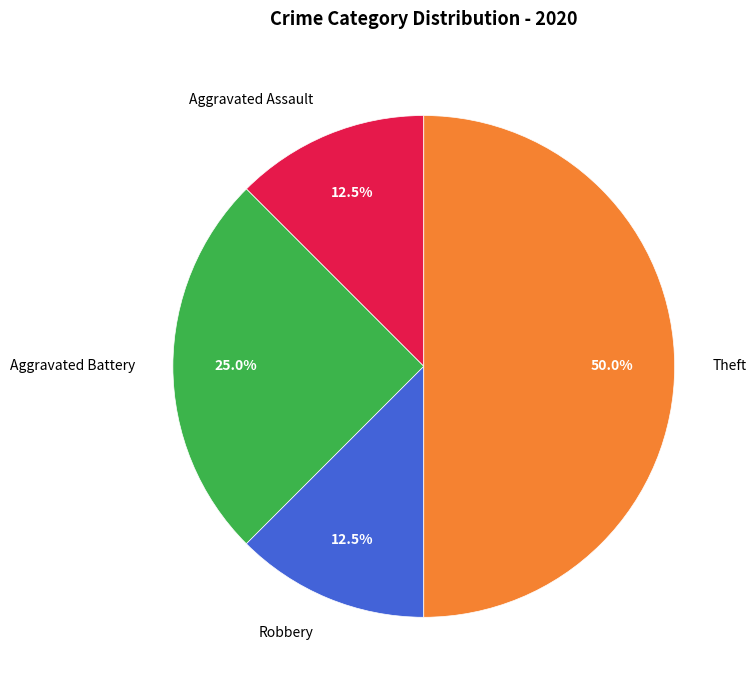

Is Robbery the majority of the pie?

No